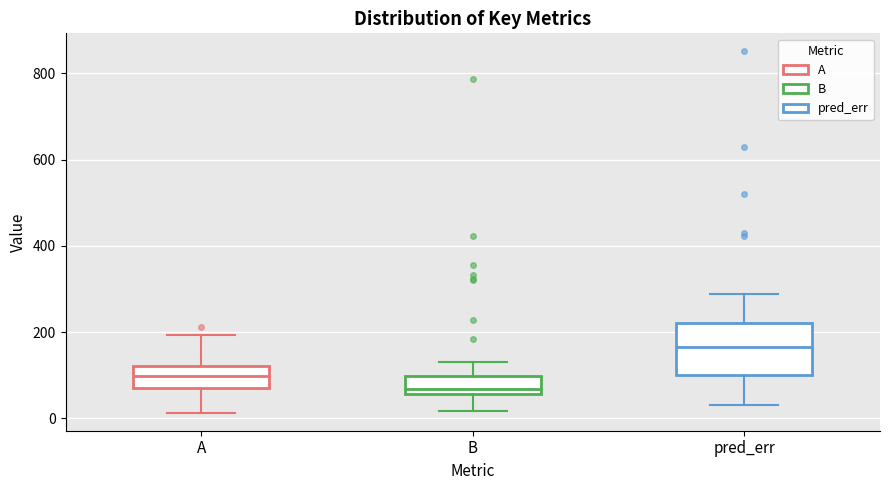

Reading left to right, transcribe this box plot: for each box, give where its median line is, the range the box spans, and where its two whiskers end, as read against the y-axis. The values are not printed on the chart, so give them approximately, as read against the axis.

A: median 100, box 80 to 120, whiskers 20 to 200
B: median 60 (just above the box's lower edge), box 60 to 100, whiskers 20 to 140
pred_err: median 160, box 100 to 220, whiskers 40 to 280